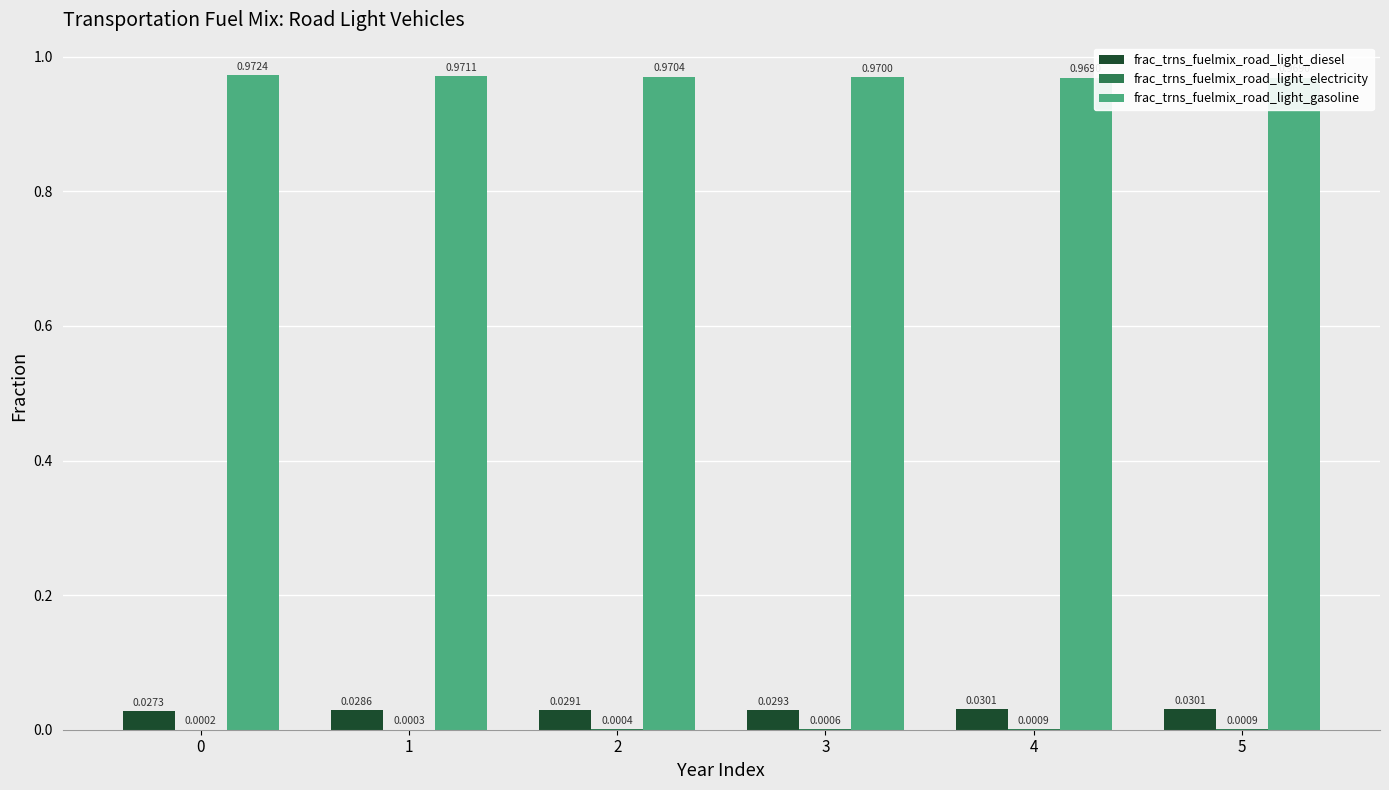

What is the difference between the highest and lowest values at 2?

1.0